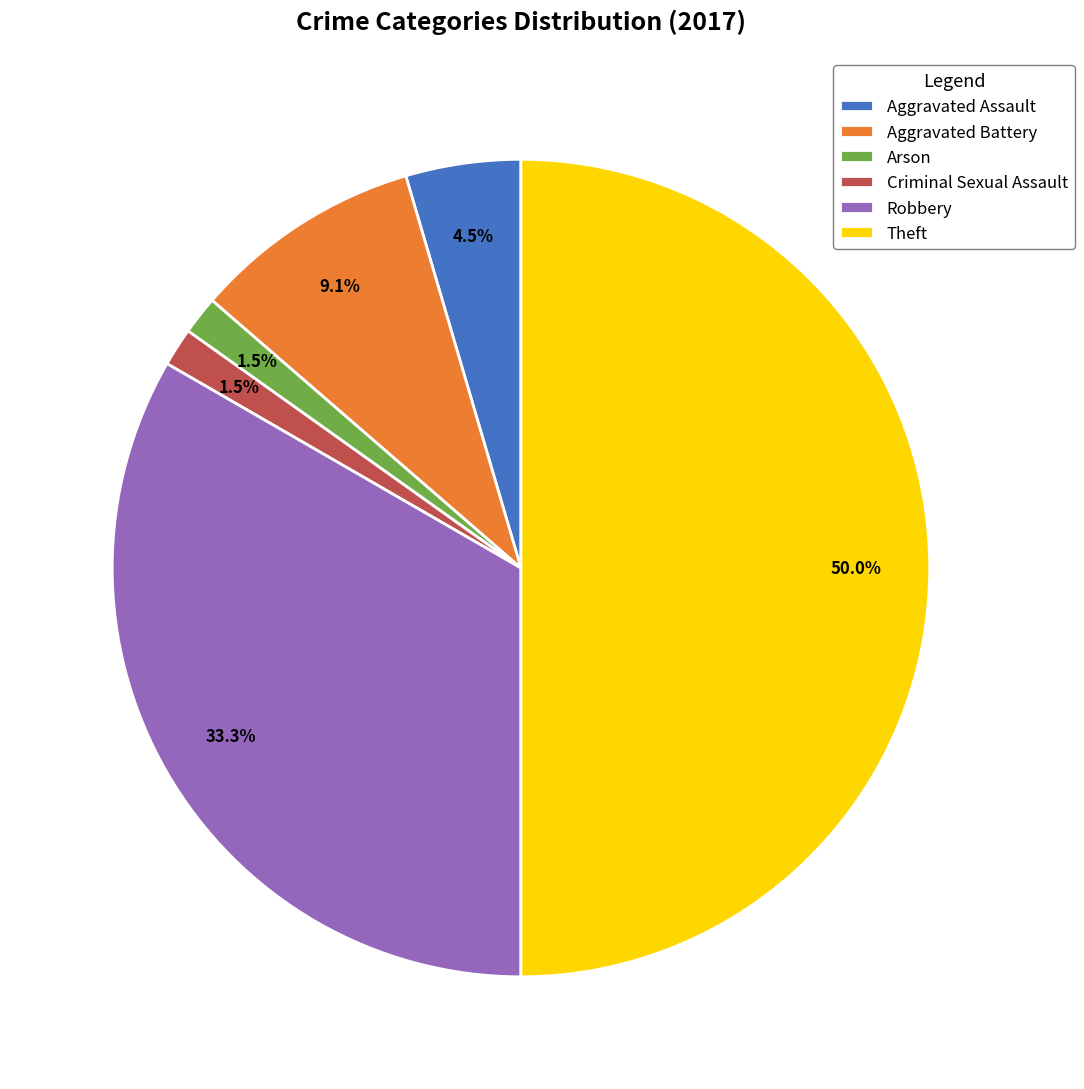

Between Theft and Robbery, which is larger?

Theft